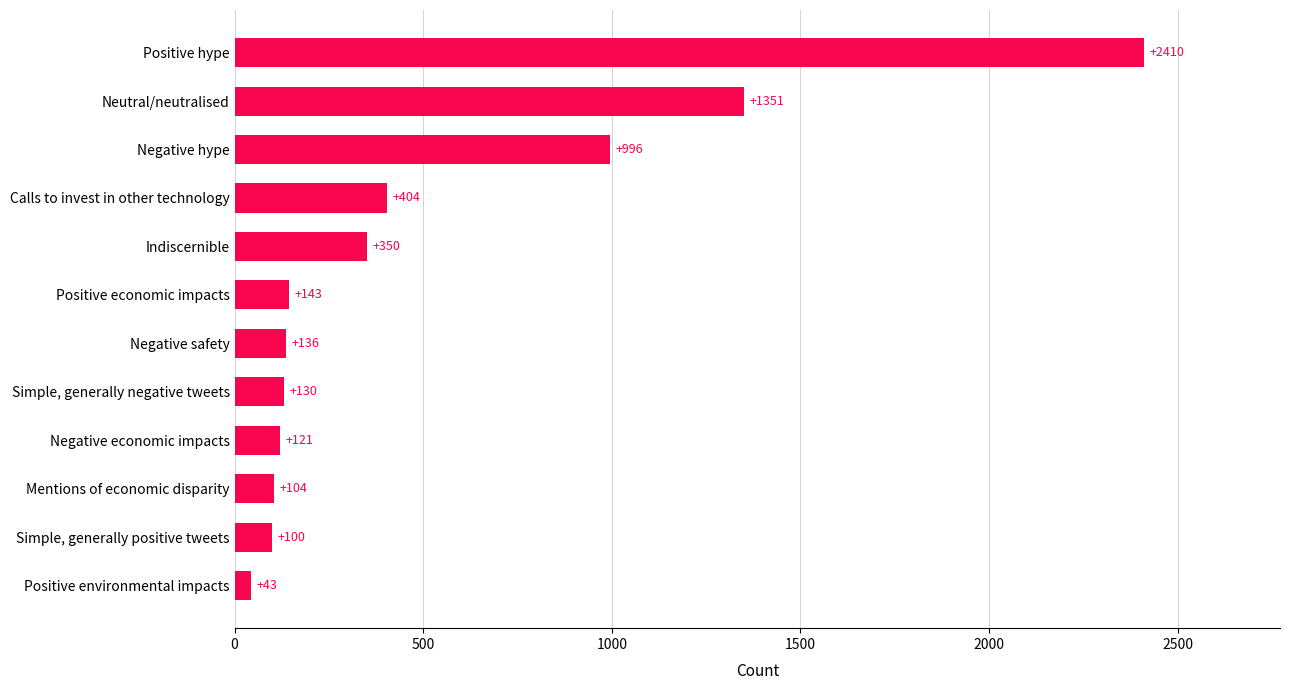

Rank the categories by value from highest to lowest.

Positive hype, Neutral/neutralised, Negative hype, Calls to invest in other technology, Indiscernible, Positive economic impacts, Negative safety, Simple, generally negative tweets, Negative economic impacts, Mentions of economic disparity, Simple, generally positive tweets, Positive environmental impacts